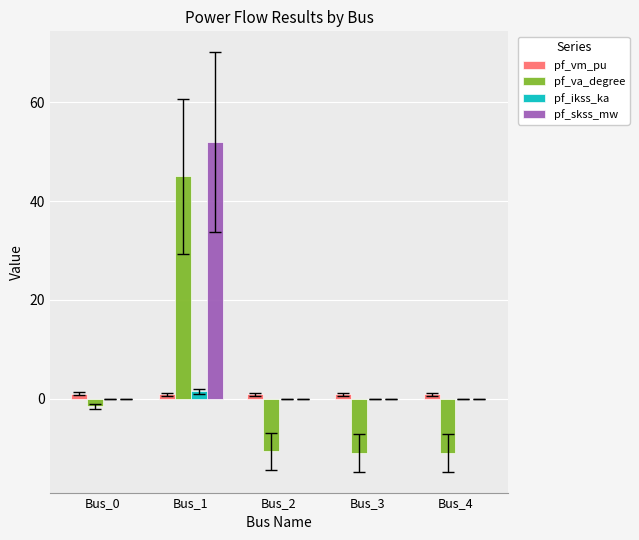

What is the maximum value shown in the chart?

51.9